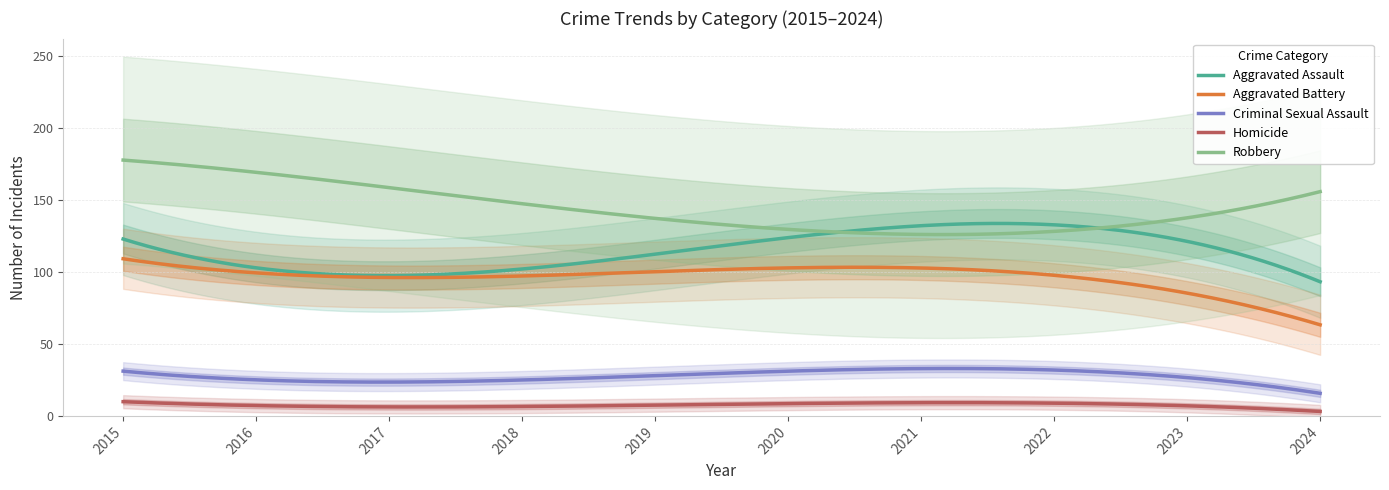

What is the minimum value for Homicide?

3.1